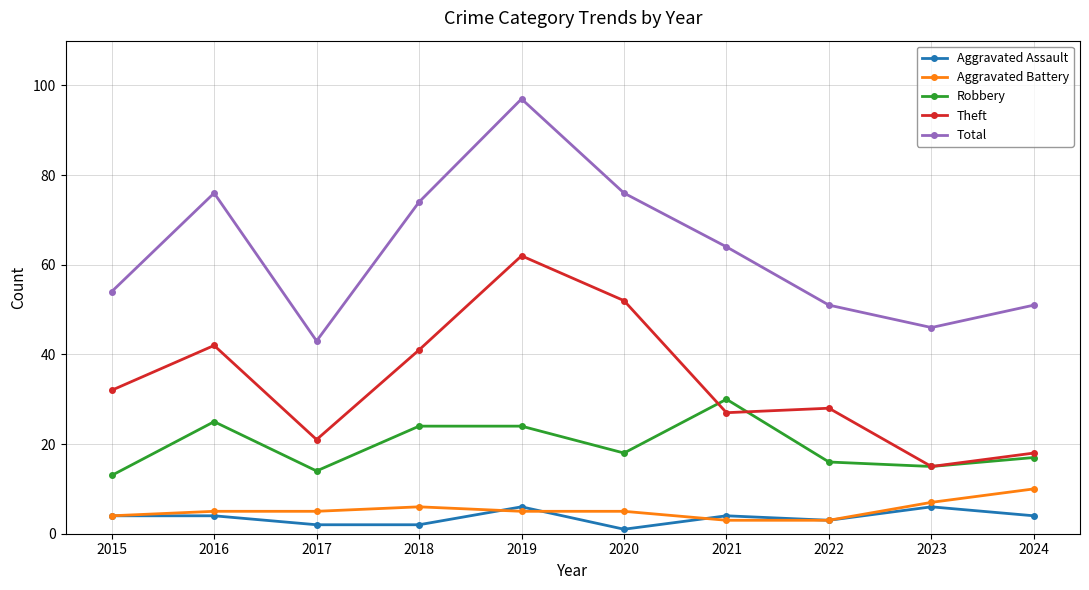

Reading left to right, transcribe all the data shown in this chart.

Aggravated Assault: 2015=4	2016=4	2017=2	2018=2	2019=6	2020=1	2021=4	2022=3	2023=6	2024=4
Aggravated Battery: 2015=4	2016=5	2017=5	2018=6	2019=5	2020=5	2021=3	2022=3	2023=7	2024=10
Robbery: 2015=13	2016=25	2017=14	2018=24	2019=24	2020=18	2021=30	2022=16	2023=15	2024=17
Theft: 2015=32	2016=42	2017=21	2018=41	2019=62	2020=52	2021=27	2022=28	2023=15	2024=18
Total: 2015=54	2016=76	2017=43	2018=74	2019=97	2020=76	2021=64	2022=51	2023=46	2024=51